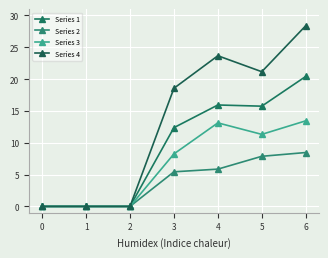

Does the chart have visible grid lines?

Yes